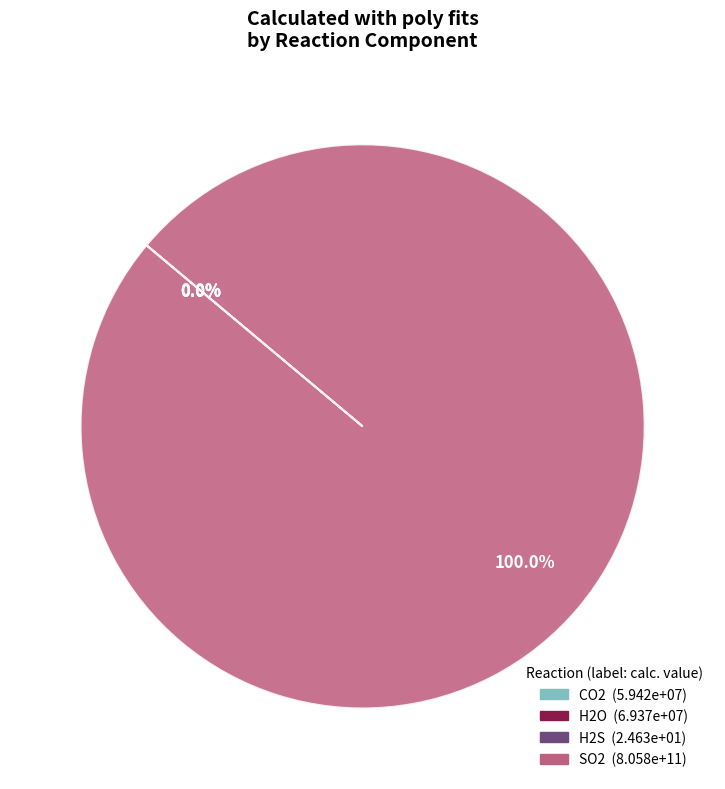

How many segments does this pie chart have?

4